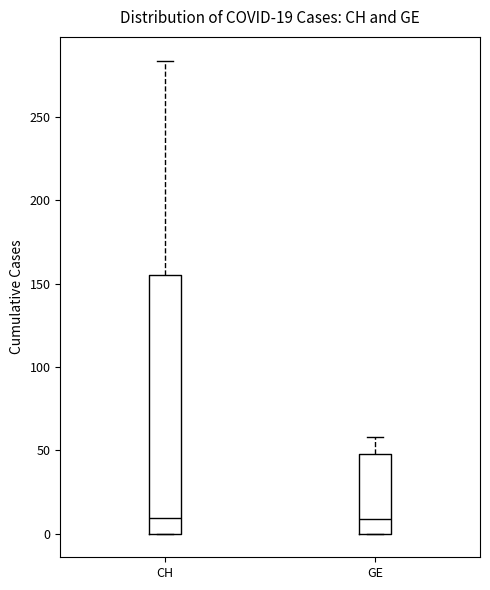

Which box is the tallest, from its lower edge to its upper edge?

CH